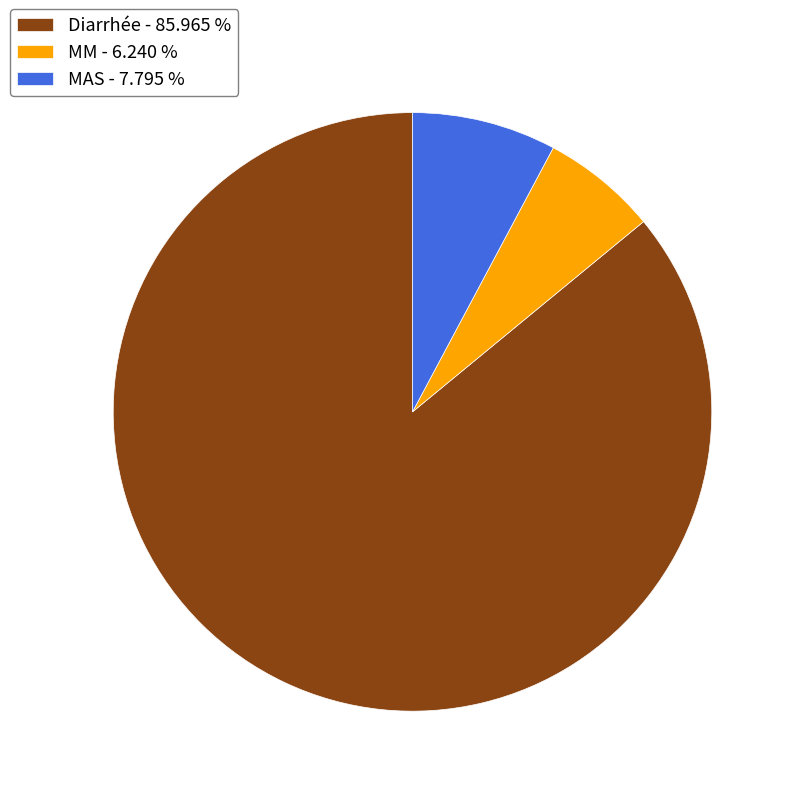

Which category has the biggest portion of the pie?

Diarrhée